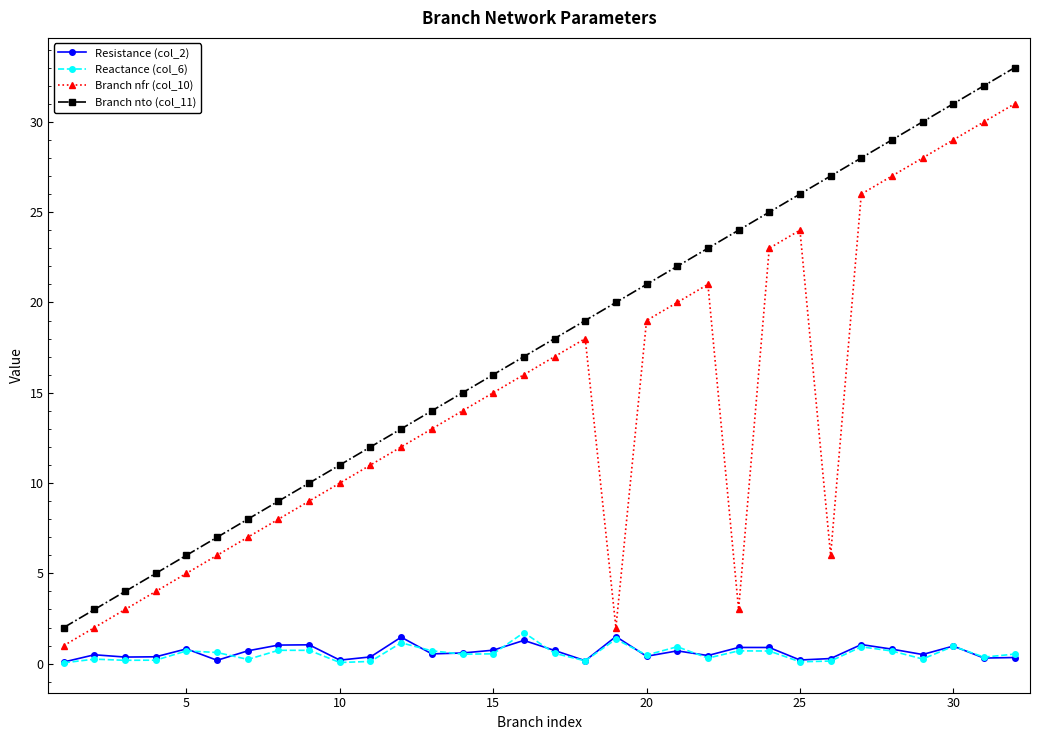

What is the minimum value for Branch nfr (col_10)?

1.0